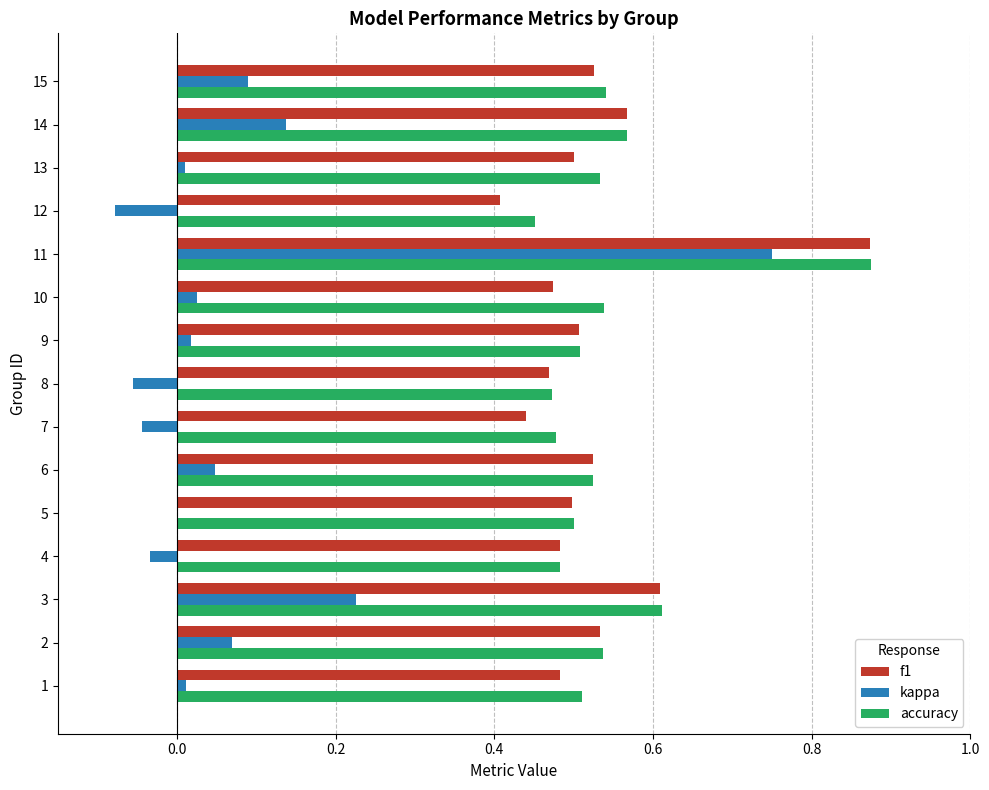

What is the sum of all f1 values?

7.9